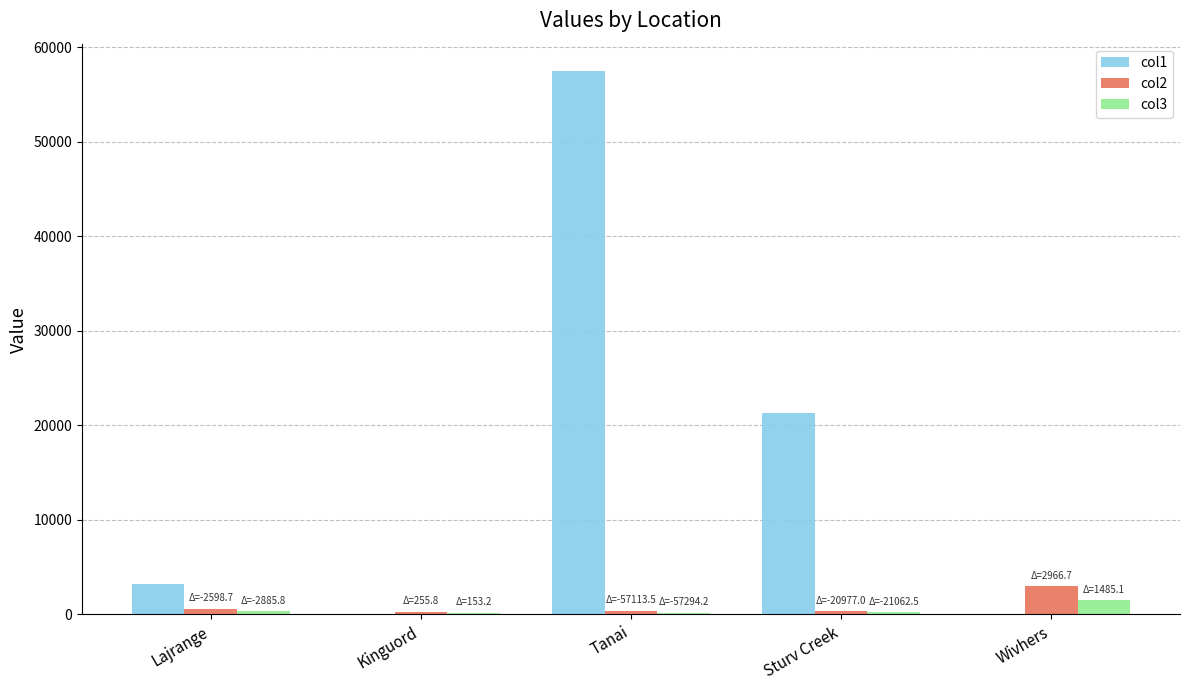

At which category is the sum across all series the highest?

Tanai